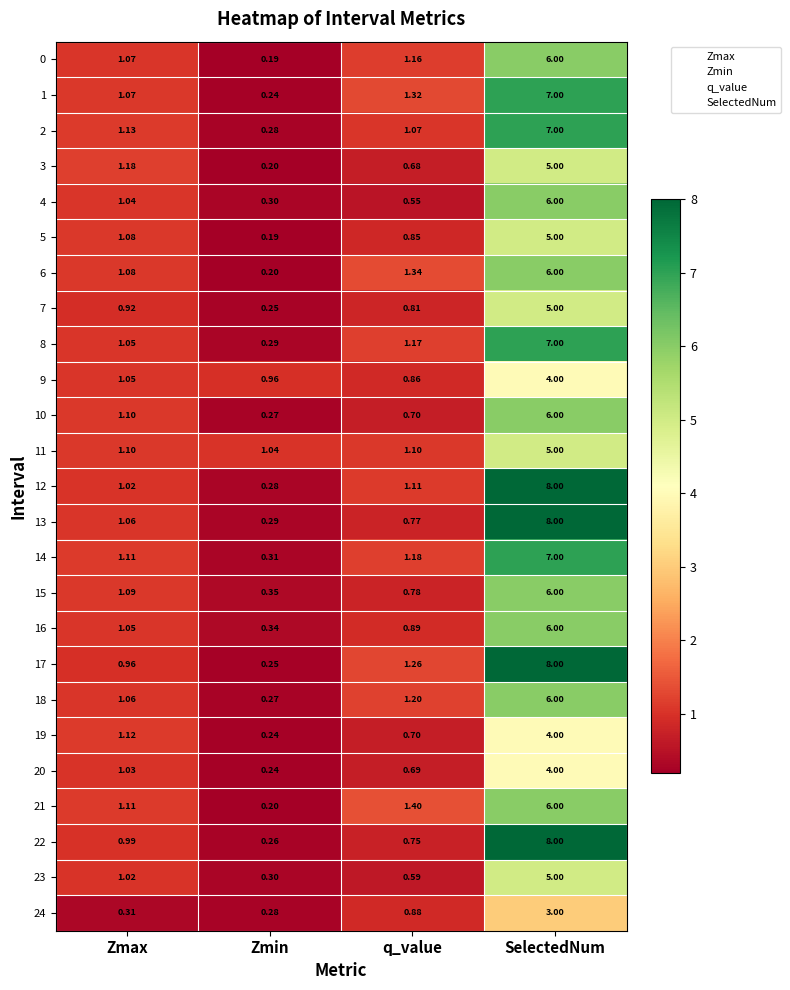

Which label corresponds to the smallest value in the chart?

Zmin